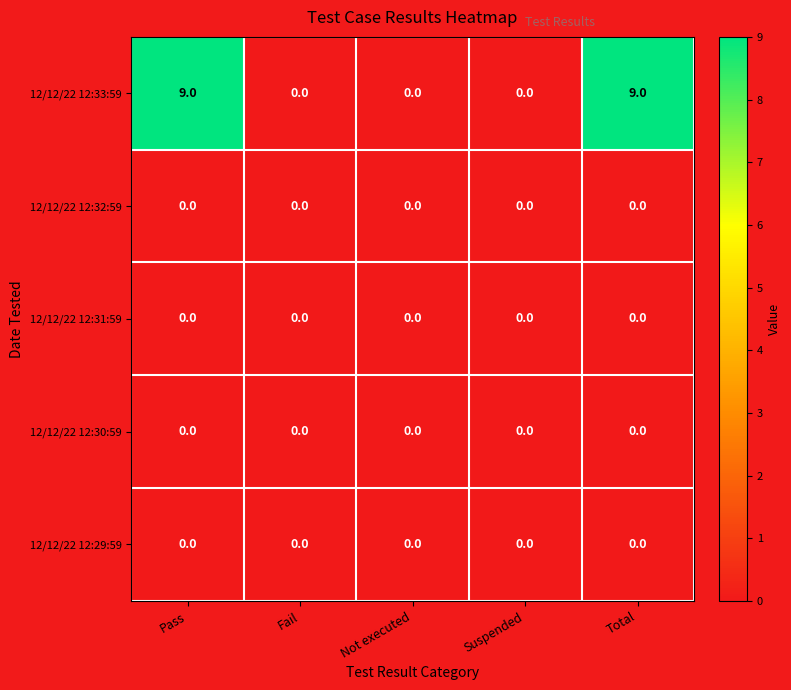

Reading left to right, list all the values displayed in this chart.

12/12/22 12:33:59: 9	0	0	0	9
12/12/22 12:32:59: 0	0	0	0	0
12/12/22 12:31:59: 0	0	0	0	0
12/12/22 12:30:59: 0	0	0	0	0
12/12/22 12:29:59: 0	0	0	0	0